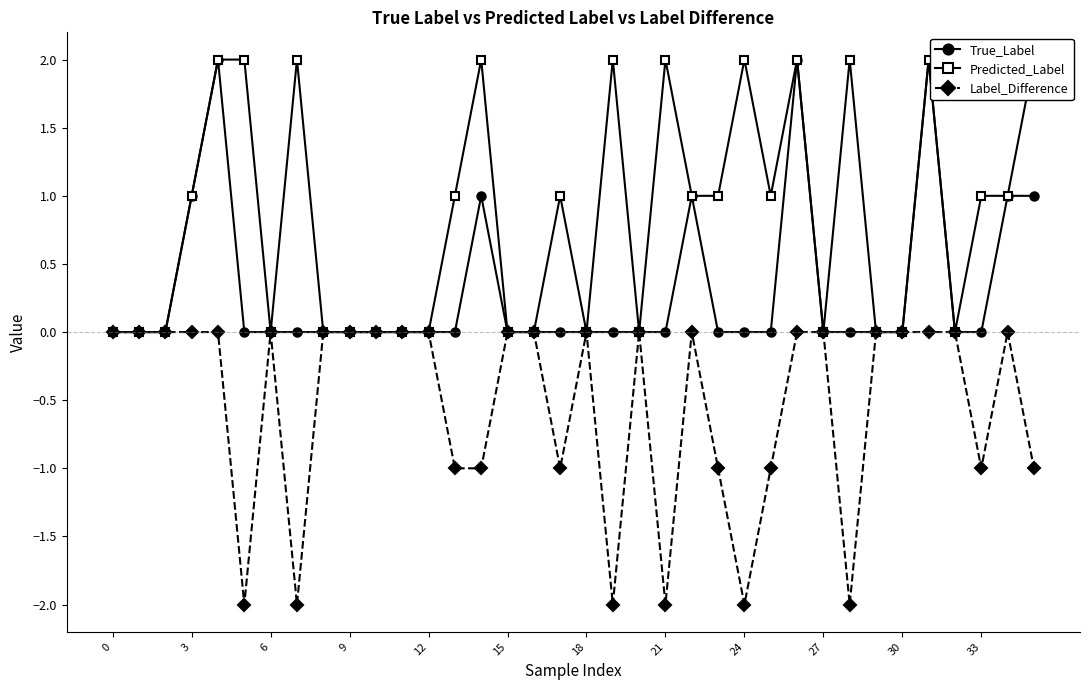

True or false: Label_Difference has more than 1 interior local peaks.

True